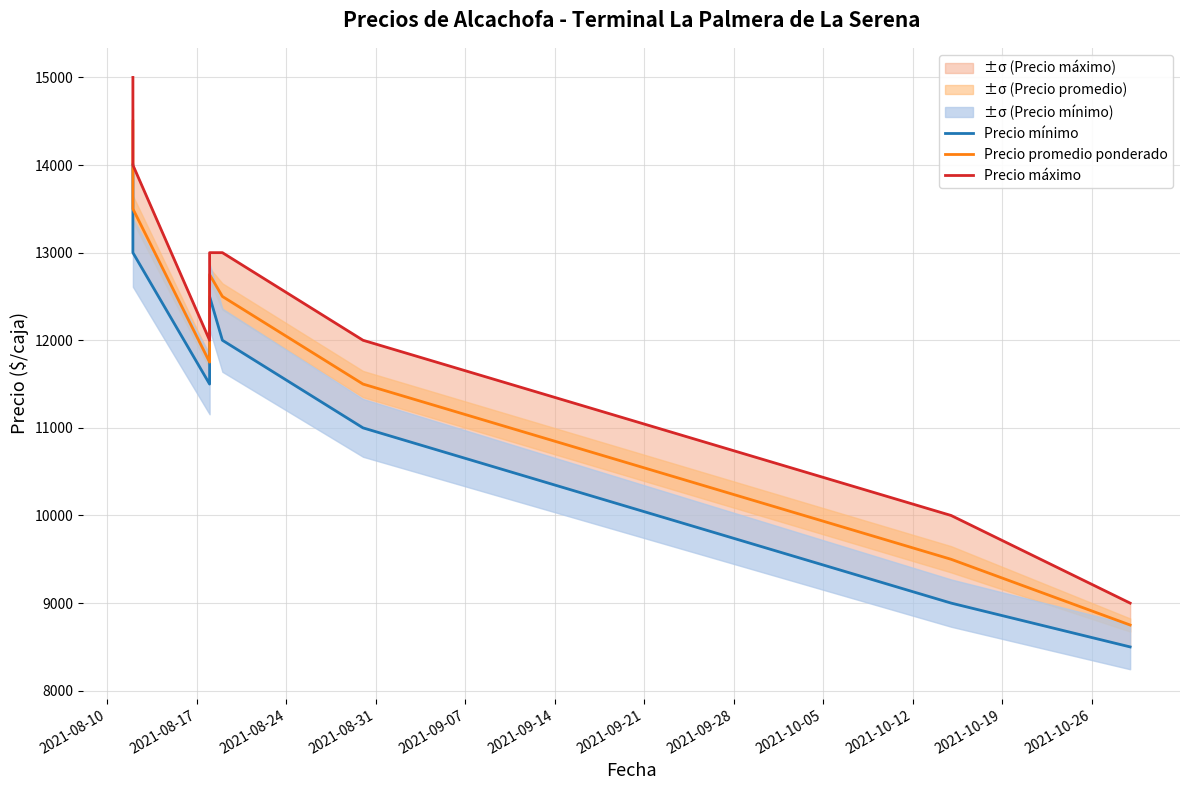

True or false: Precio máximo and Precio promedio ponderado intersect in this chart.

False